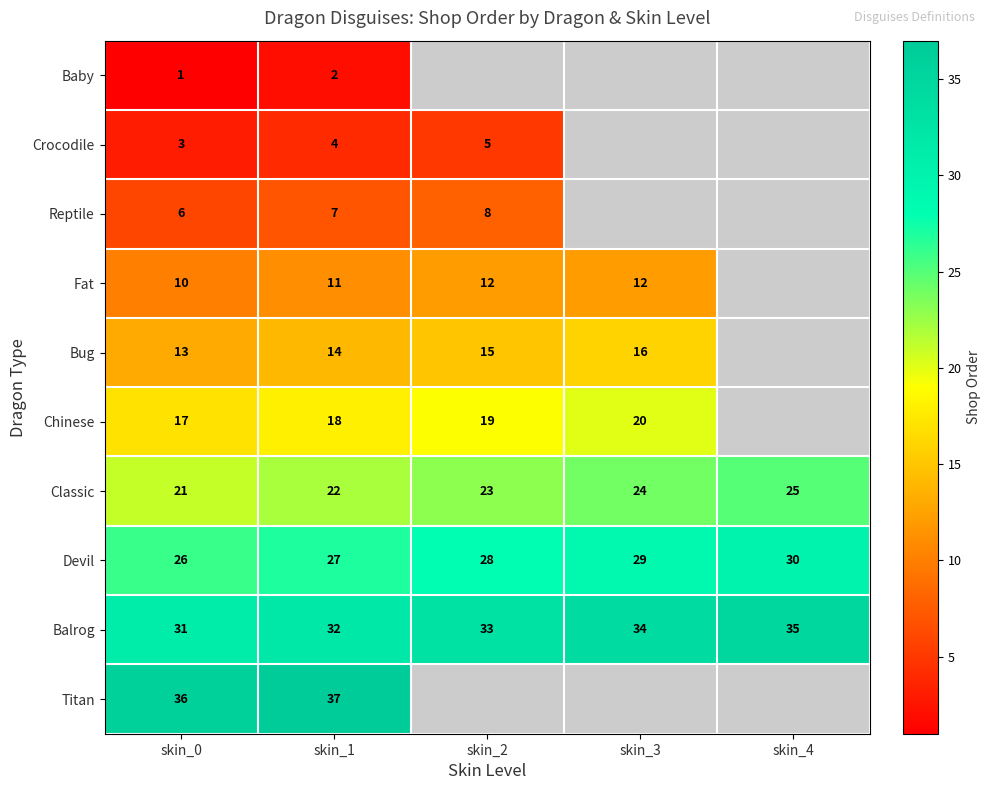

At which label is Balrog closest to 33?

skin_2